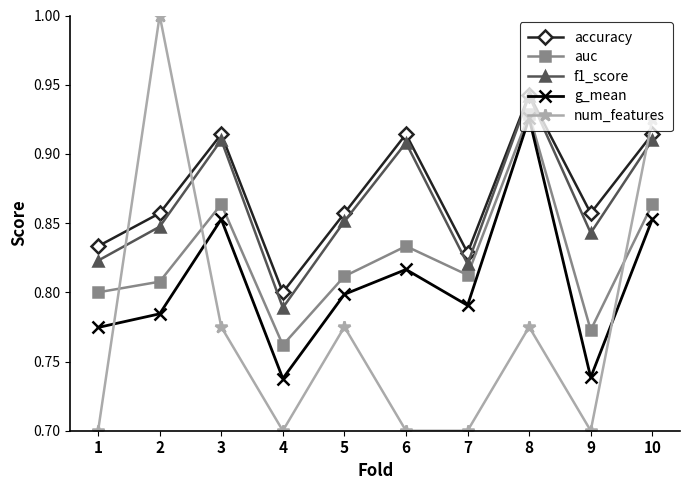

What is the total value across all series at 1?

3.9